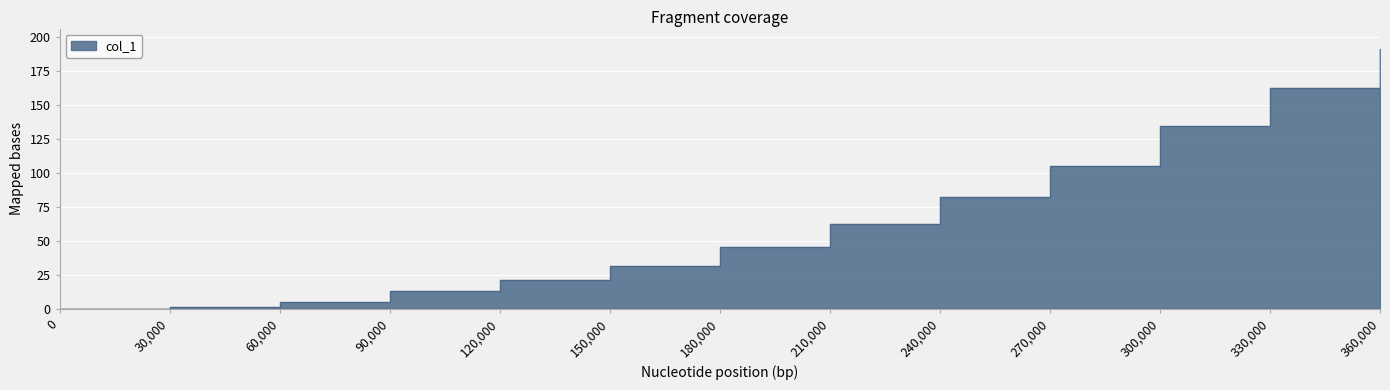

What is the sum of the values at 360000 and 120000?

212.0